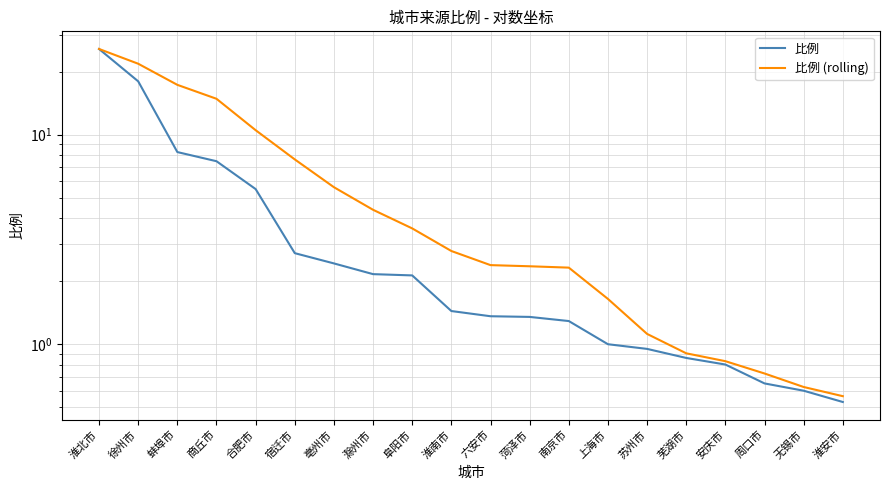

Which series has the largest total across all categories?

比例 (rolling)